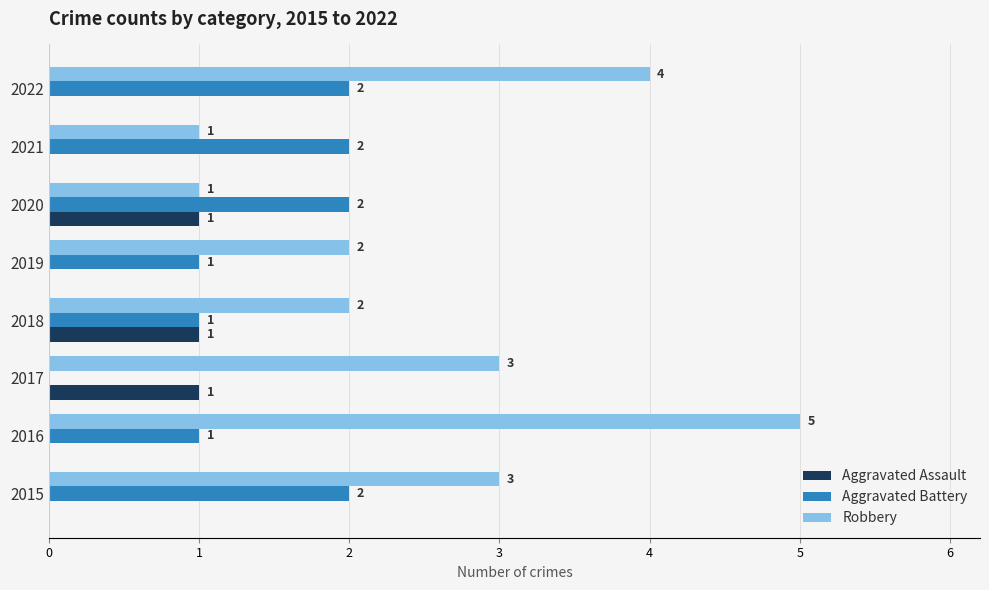

At which label does Robbery reach its peak?

2016